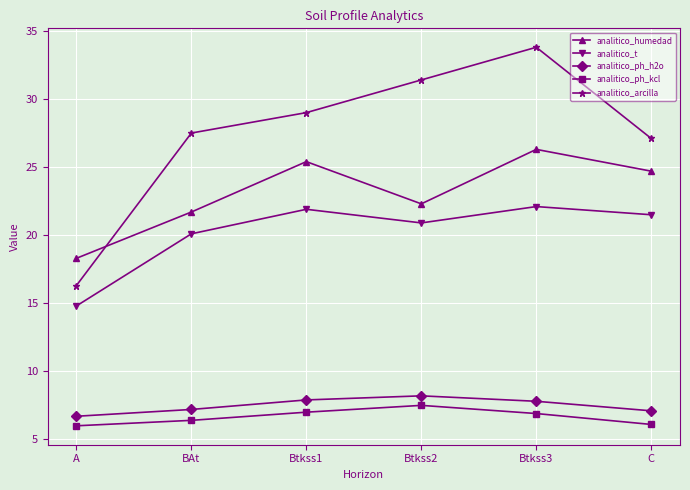

What value does the analitico_t series have at Btkss1?

21.9